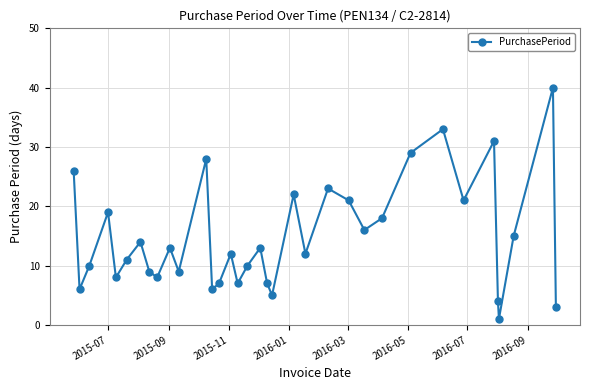

What is the difference between the maximum and minimum values?

39